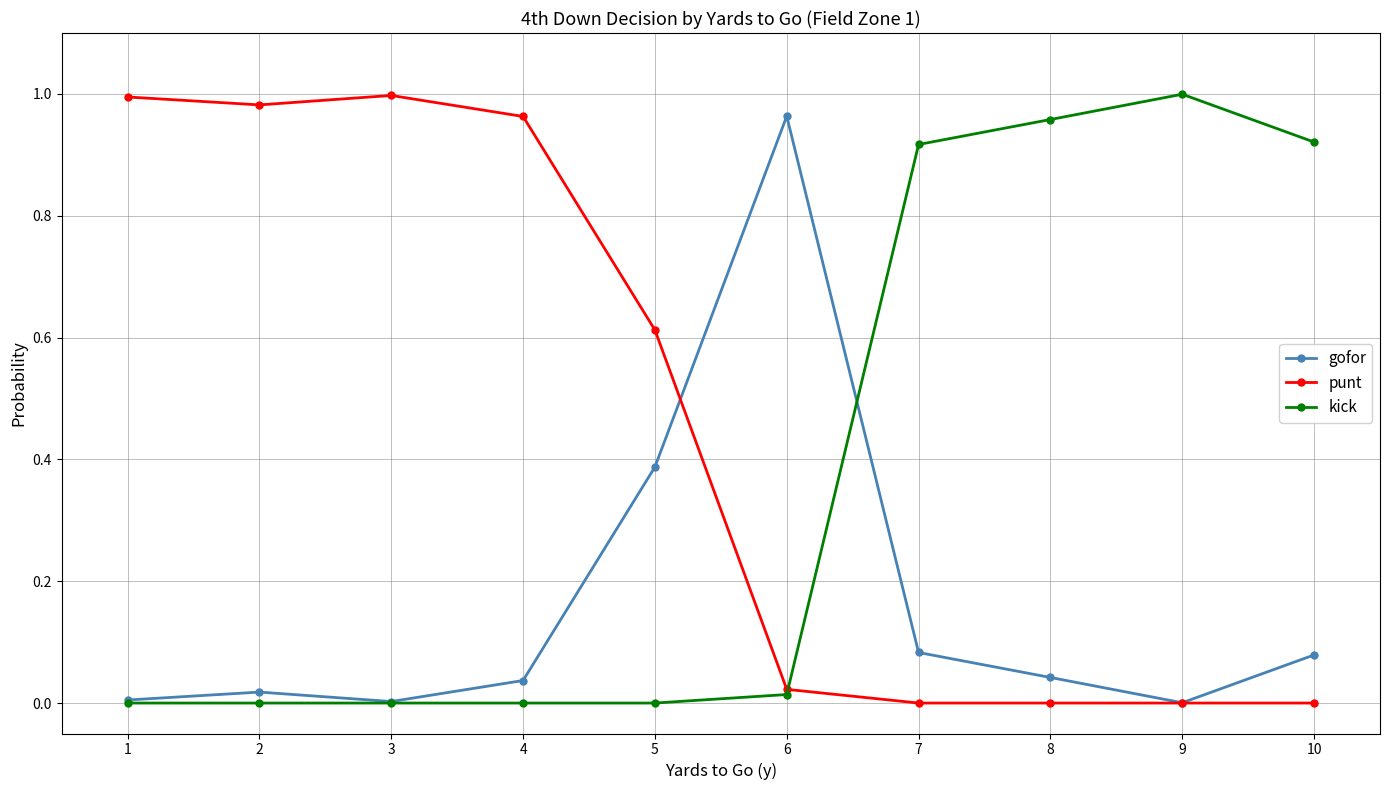

Is the value of kick at 7 greater than the value of punt at 9?

Yes